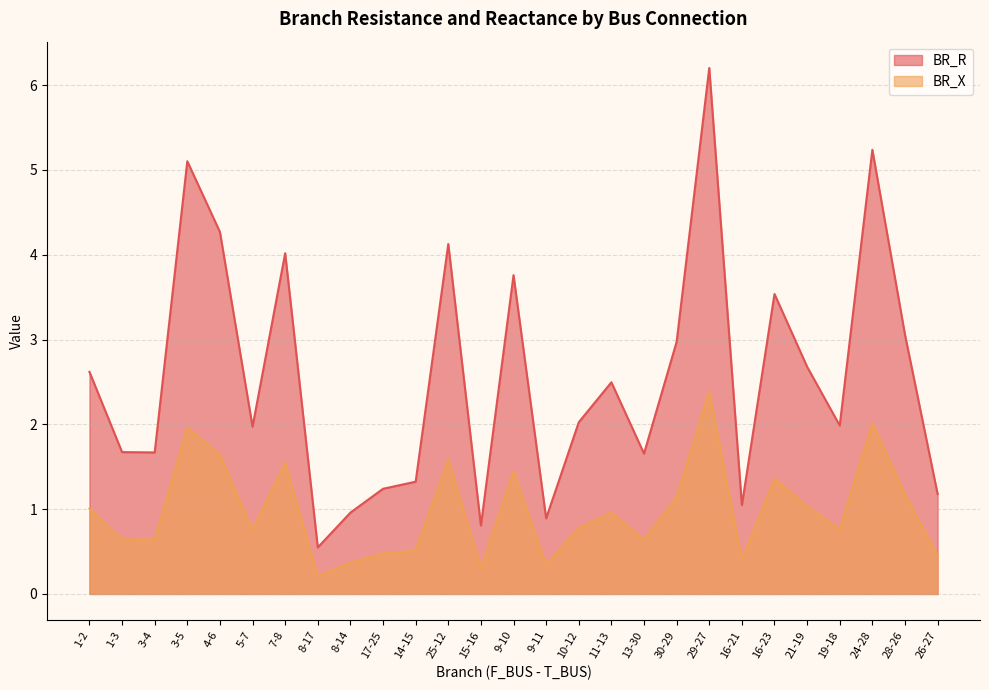

What position from the left is 1-3?

2